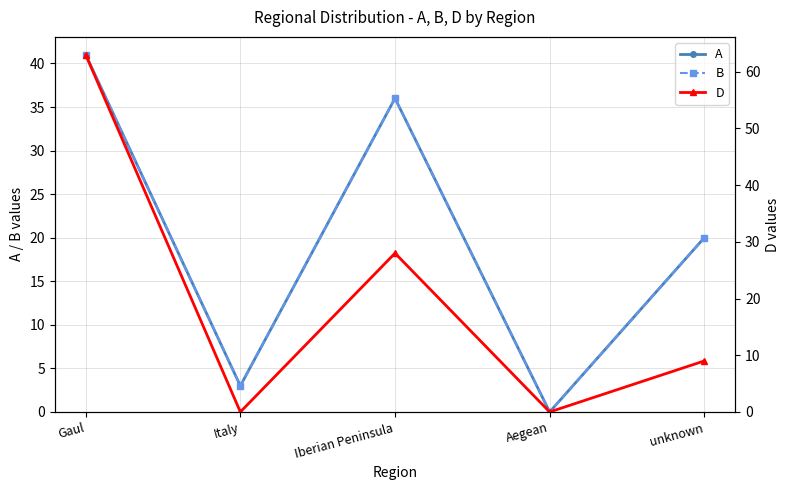

Is it true that A equals 36 at Iberian Peninsula?

True